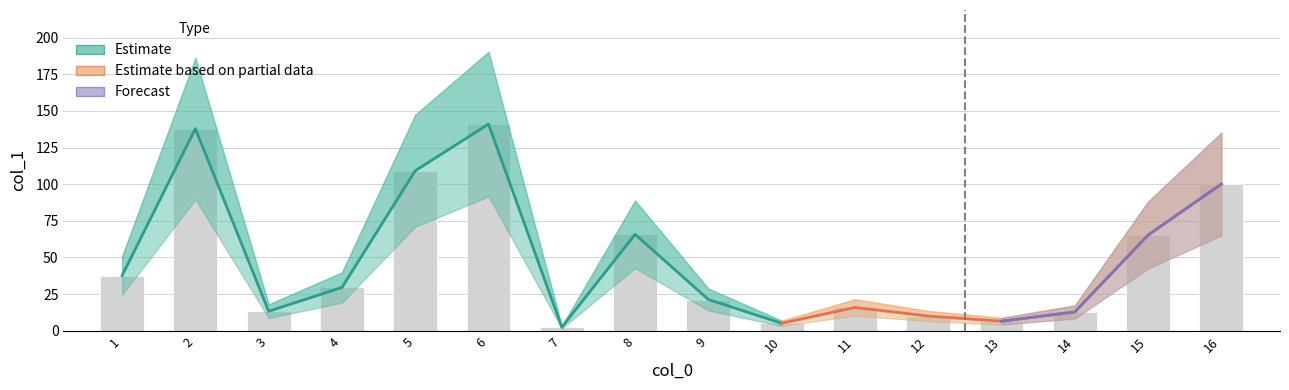

Reading left to right, transcribe all the data shown in this chart.

37.6	137.9	13.3	29.5	109.2	141.0	2.4	65.8	21.3	5.1	15.9	10.0	6.5	12.8	65.3	100.1